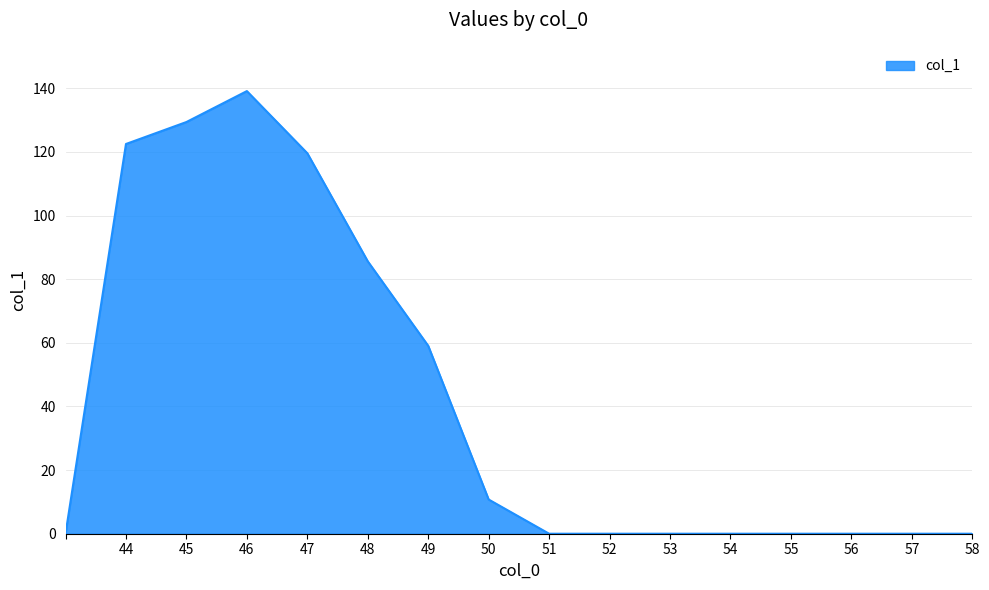

Reading right to left, list all the values displayed in this chart.

0.0	0.0	0.0	0.0	0.0	0.0	0.0	0.0	10.7	59.1	85.6	119.6	139.1	129.4	122.5	0.0